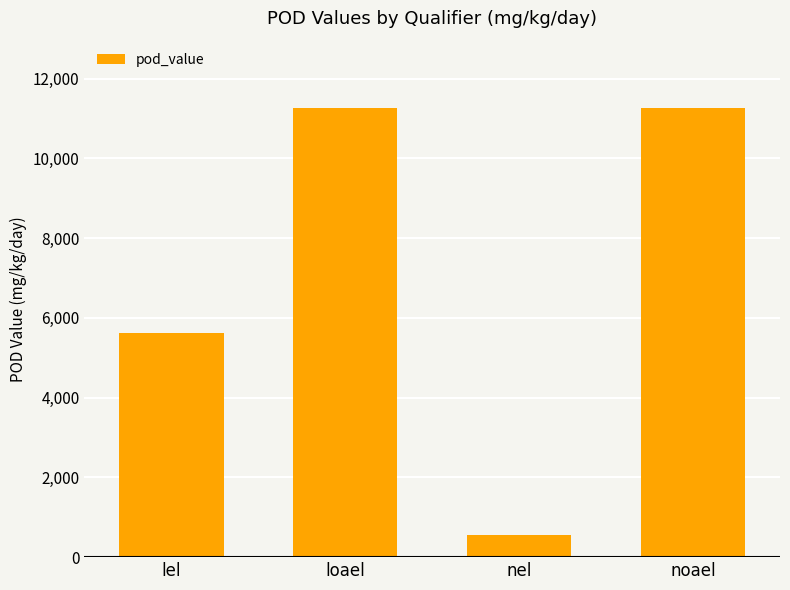

What is the label of the 1st bar from the left?

lel